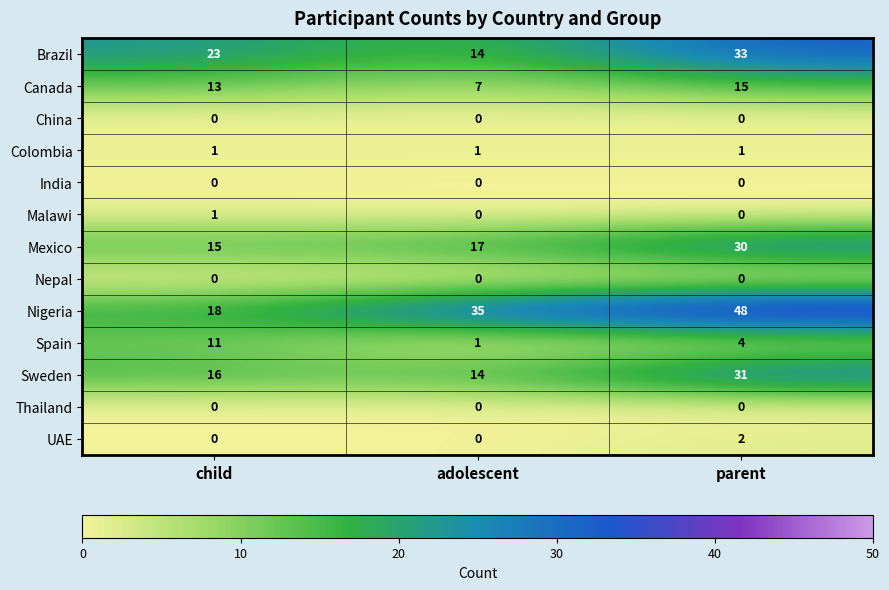

What is the maximum value shown in the chart?

48